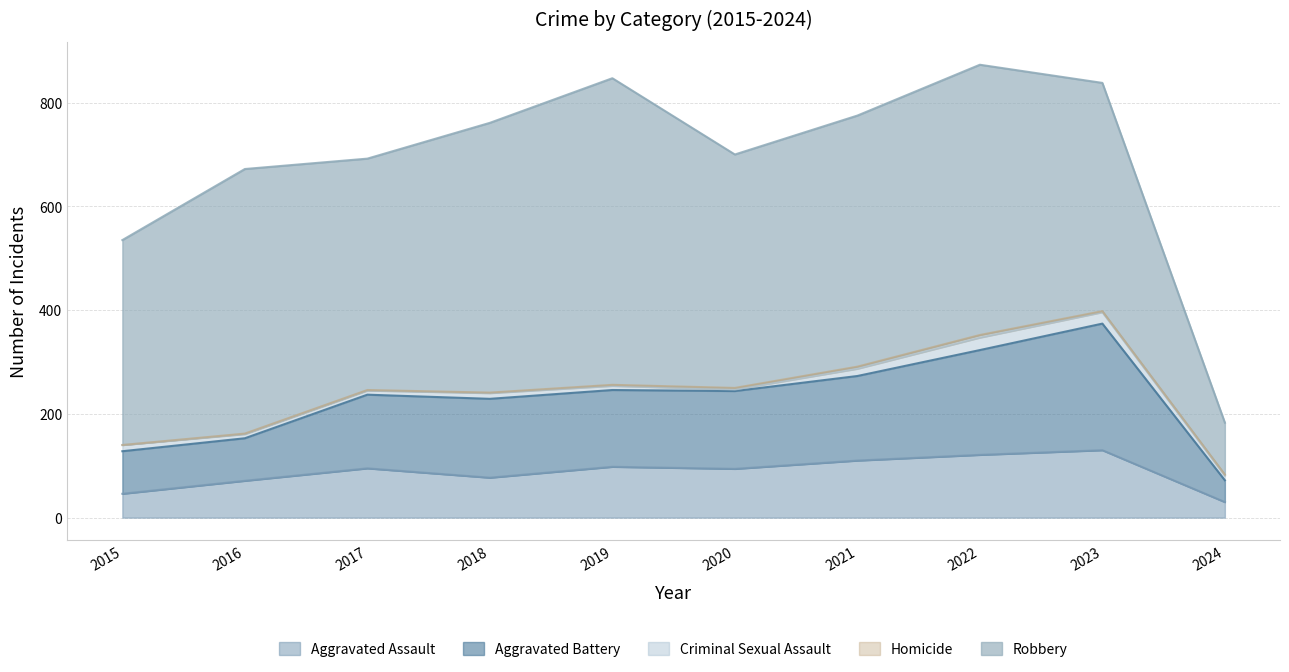

What is the value of the Criminal Sexual Assault point at the 1st from the left?

12